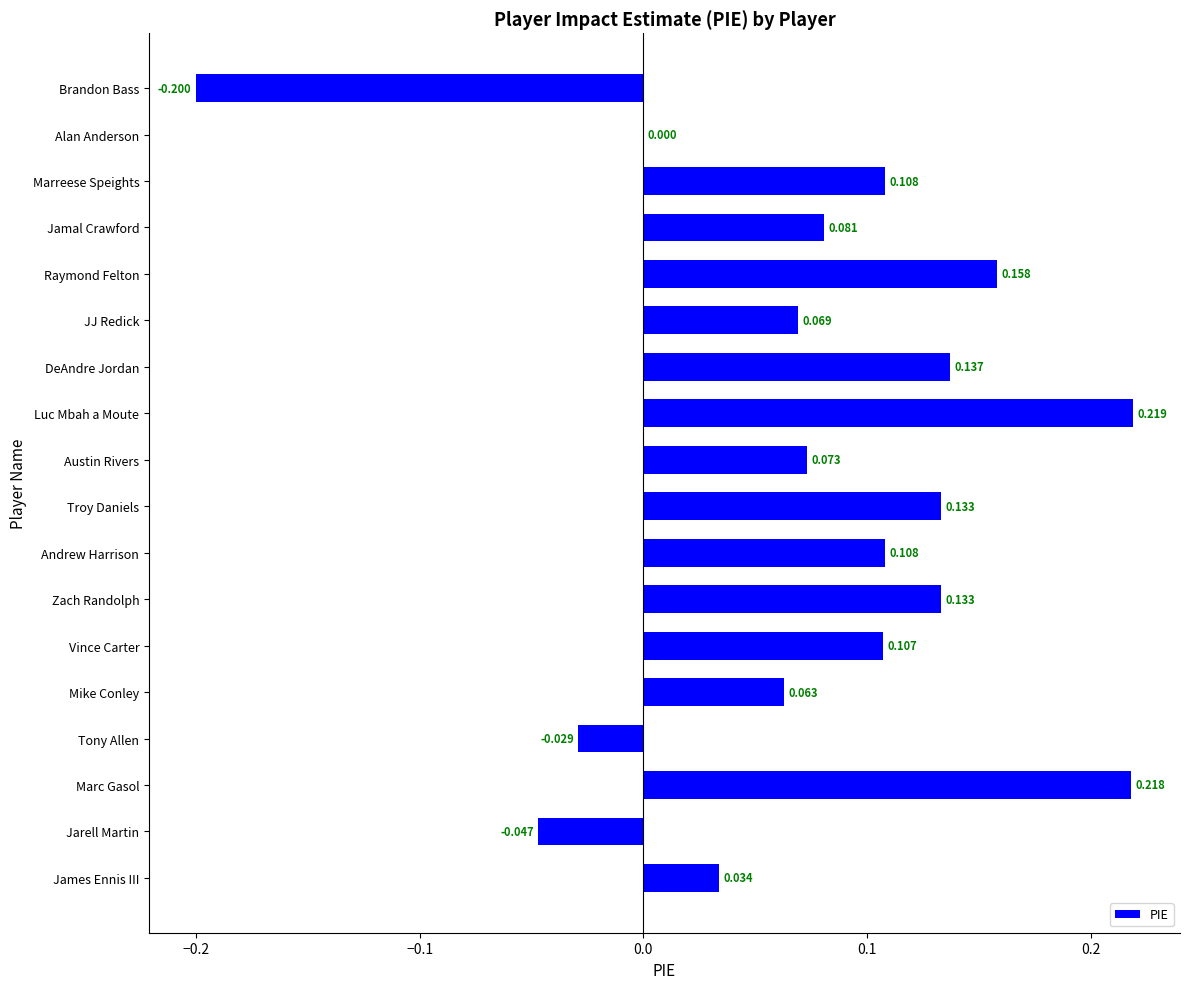

Which category has the highest value across all series?

Luc Mbah a Moute